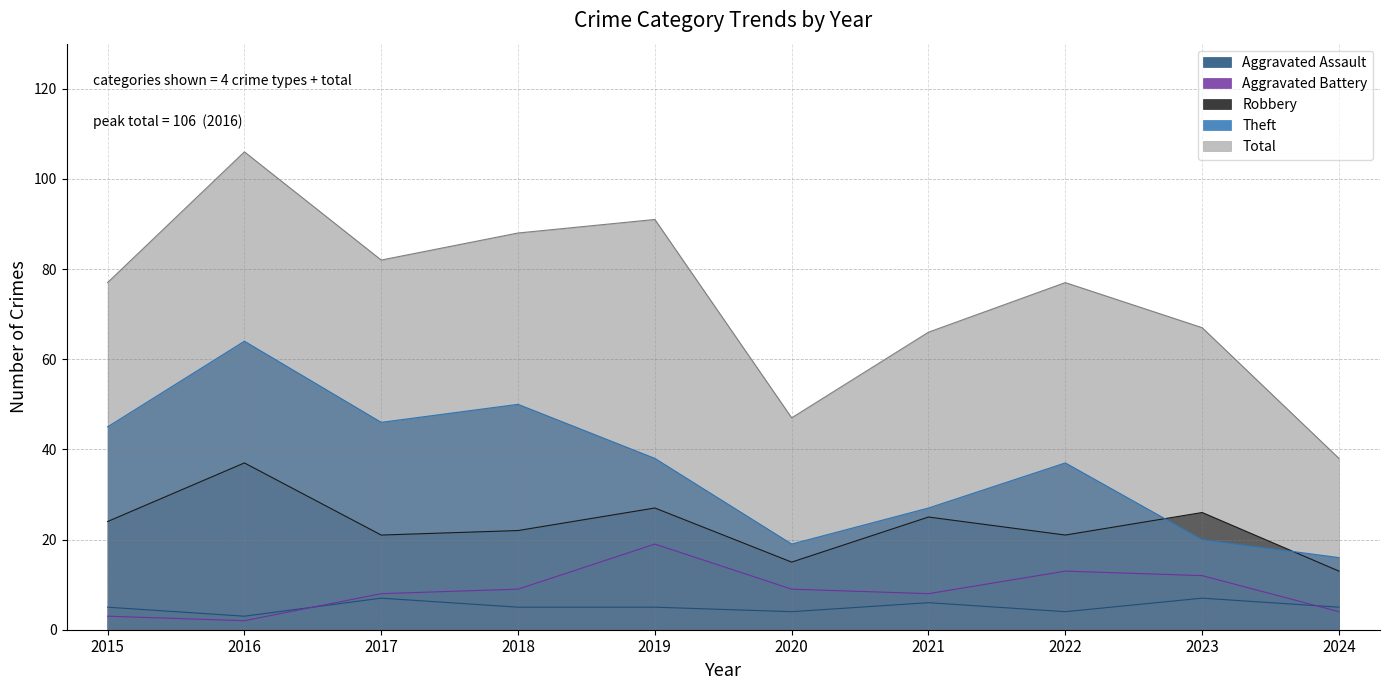

At which category does Theft reach its first local peak?

2016